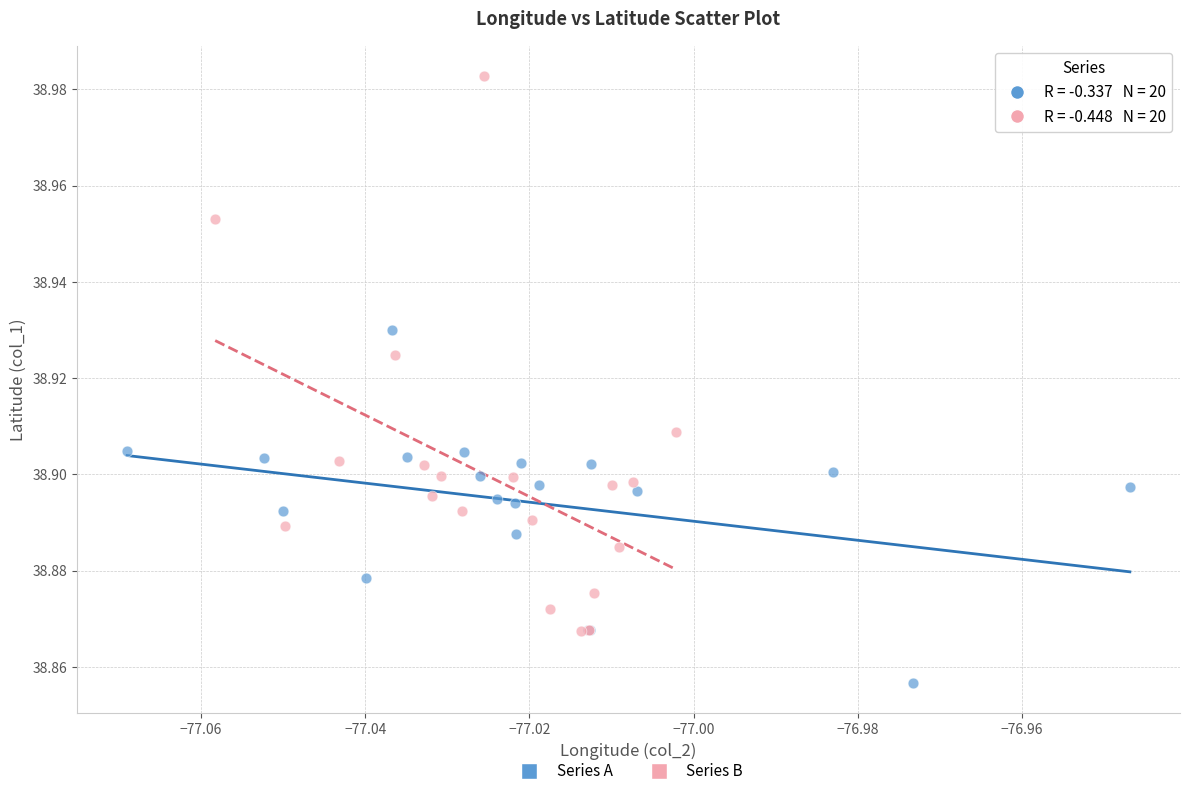

Which series has the widest spread of Y values?

Series B